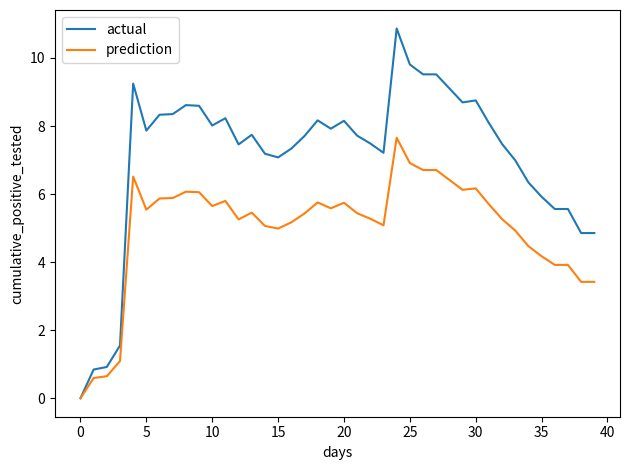

What is the maximum value for prediction?

7.7